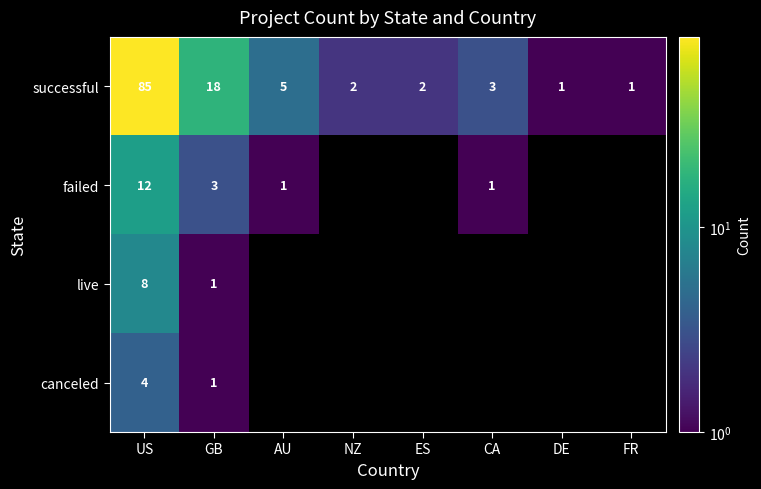

What is the sum of all failed values?

17